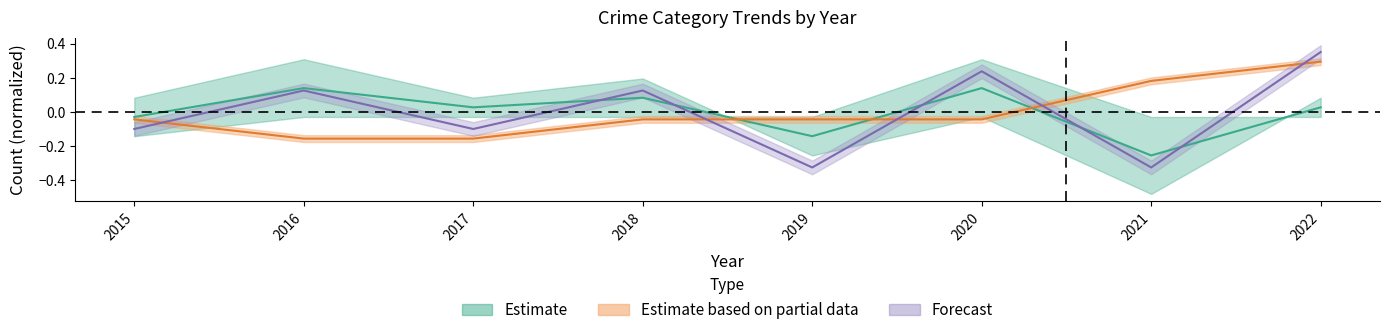

What is the value of the Total point at the 4th from the left?

0.1